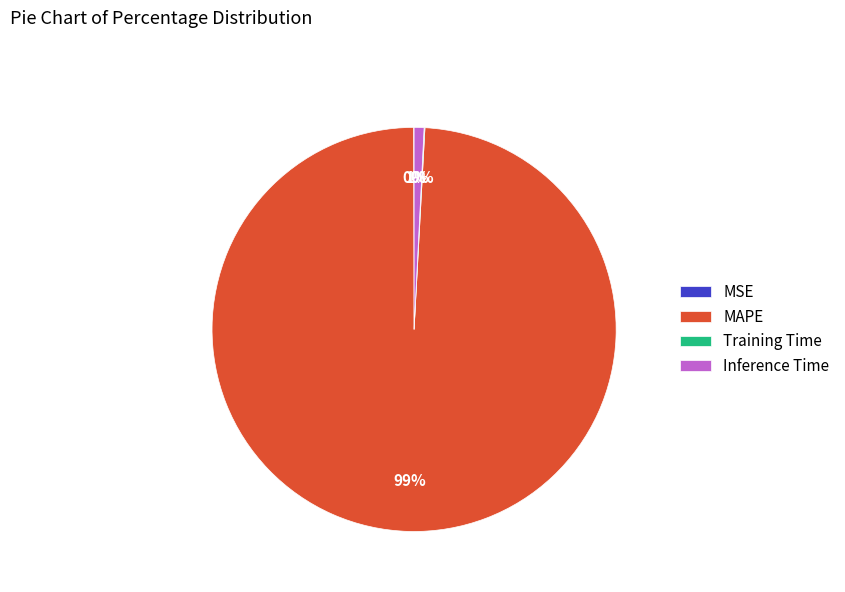

To the nearest percent, what is the difference between the largest and smallest slice percentages?

99%